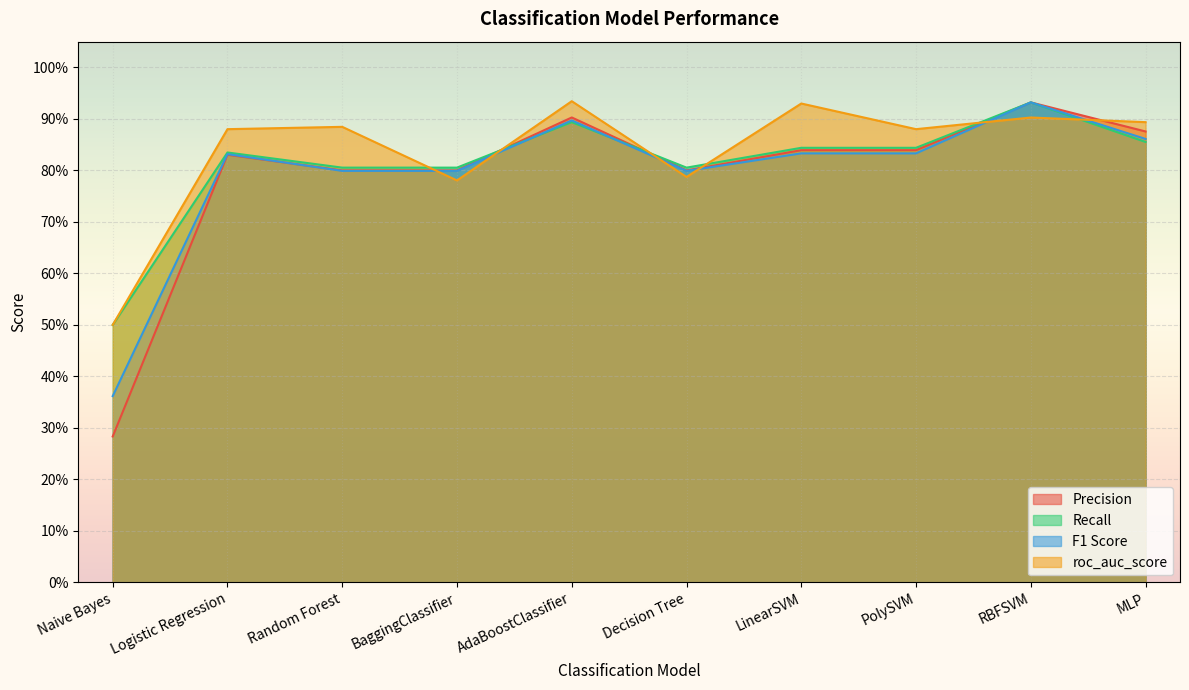

Reading right to left, transcribe all the data shown in this chart.

Precision: 0.9	0.9	0.8	0.8	0.8	0.9	0.8	0.8	0.8	0.3
Recall: 0.9	0.9	0.8	0.8	0.8	0.9	0.8	0.8	0.8	0.5
F1 Score: 0.9	0.9	0.8	0.8	0.8	0.9	0.8	0.8	0.8	0.4
roc_auc_score: 0.9	0.9	0.9	0.9	0.8	0.9	0.8	0.9	0.9	0.5